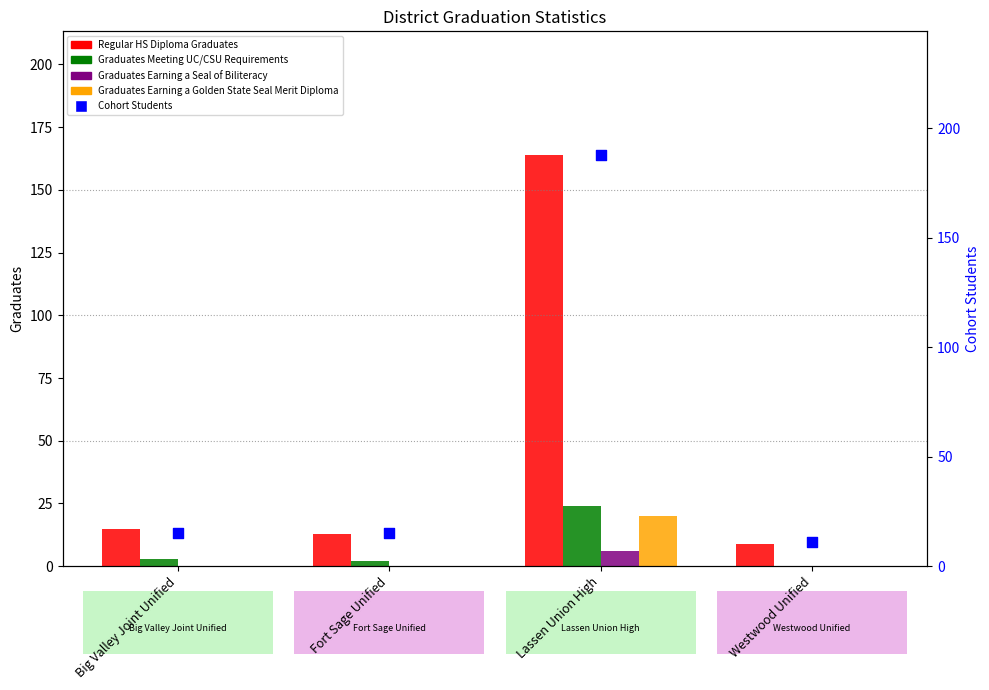

Which series has the largest total across all categories?

Cohort Students